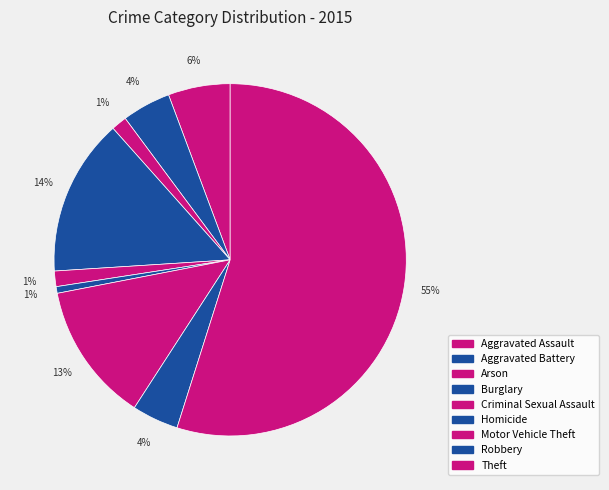

How many segments does this pie chart have?

9